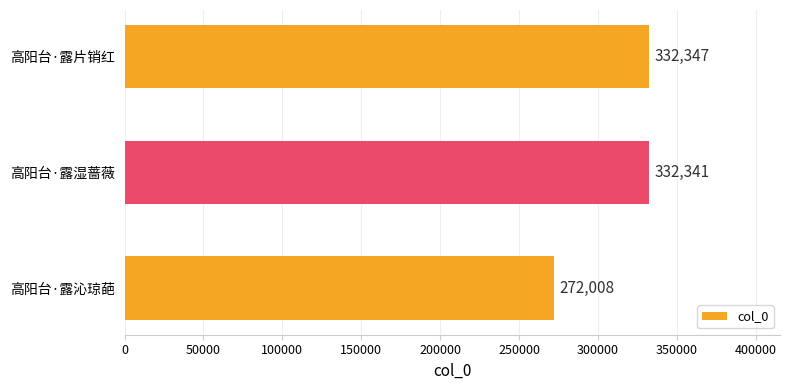

Rank the categories by value from lowest to highest.

高阳台·露沁琼葩, 高阳台·露湿蔷薇, 高阳台·露片销红